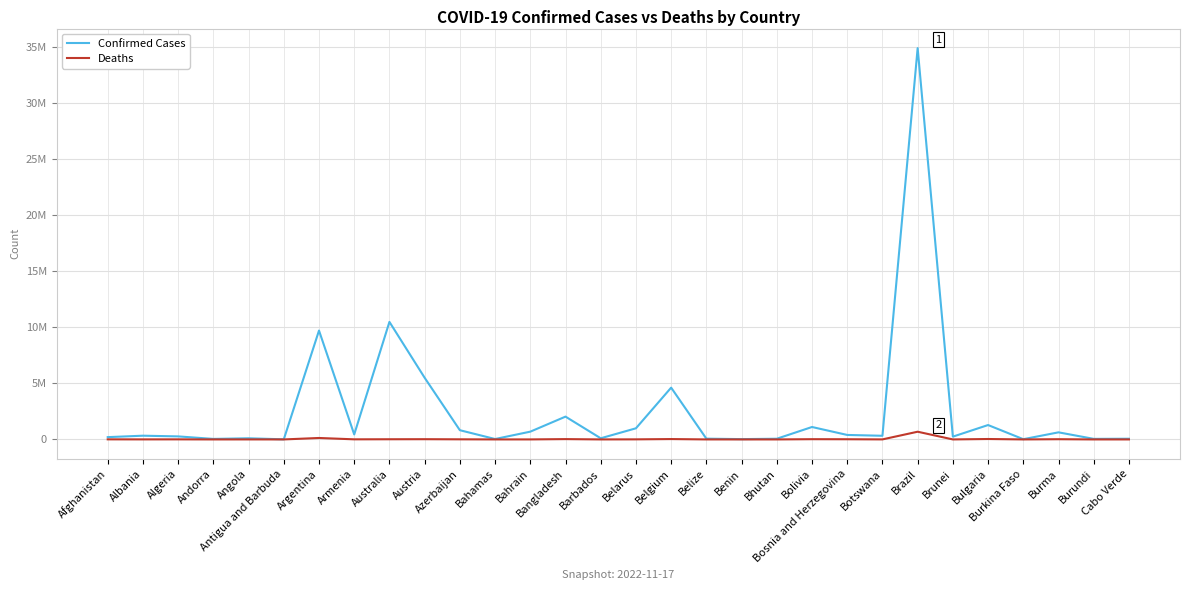

List the series in order of their overall mean, lowest first.

Deaths, Confirmed Cases